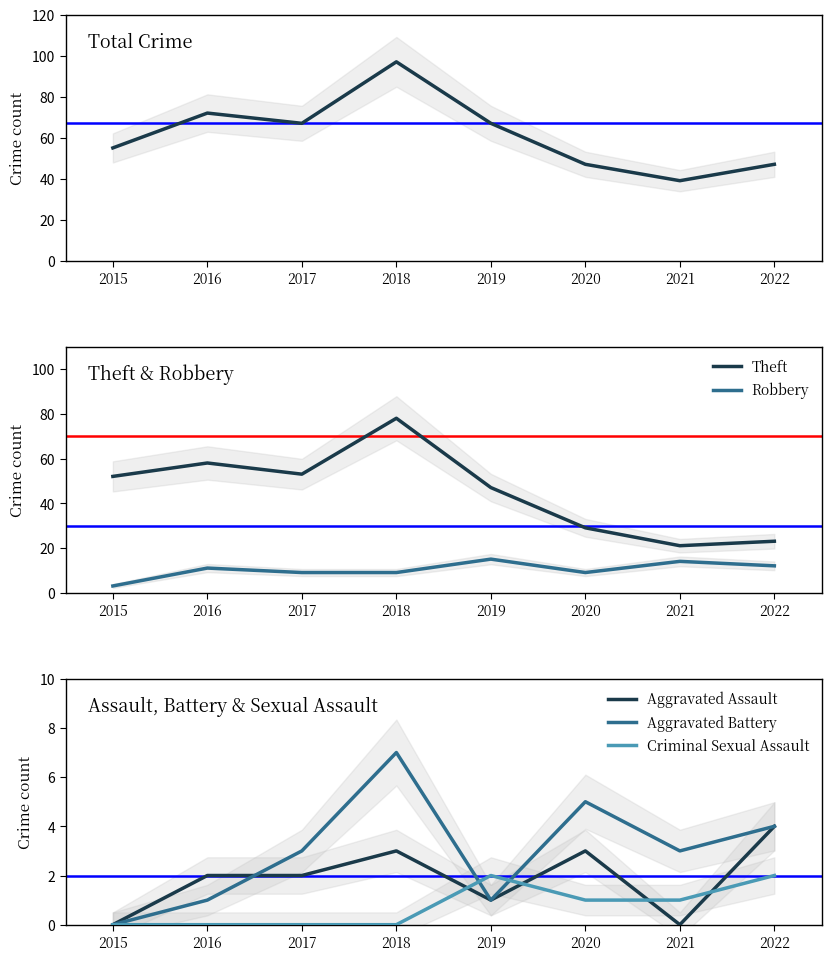

True or false: Total and Theft cross at least once.

False